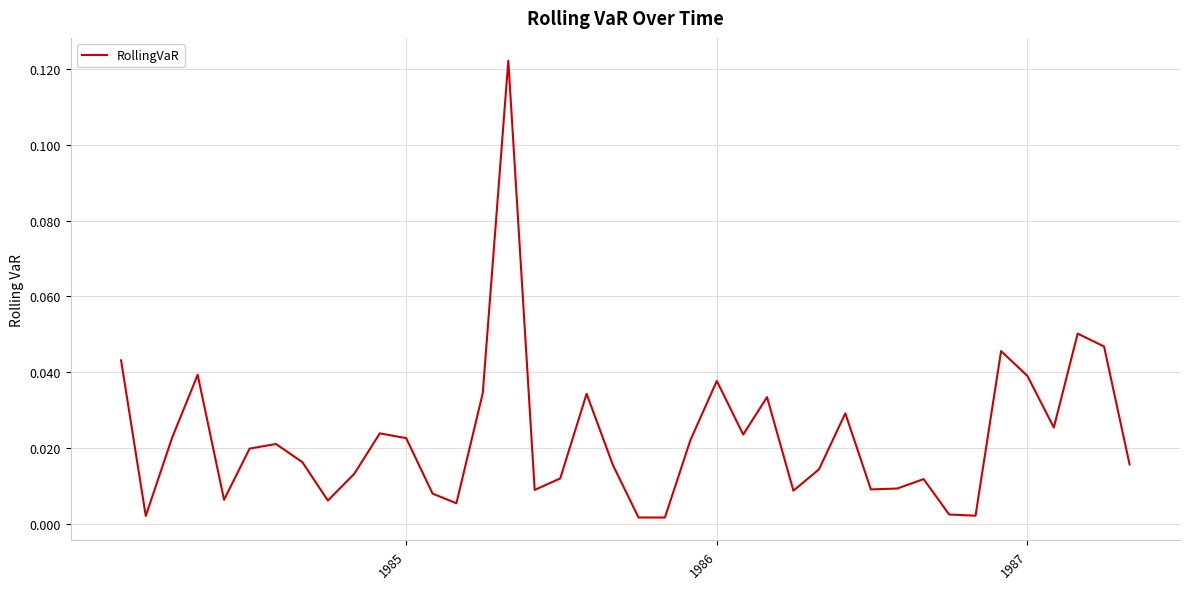

Does the chart have visible grid lines?

Yes